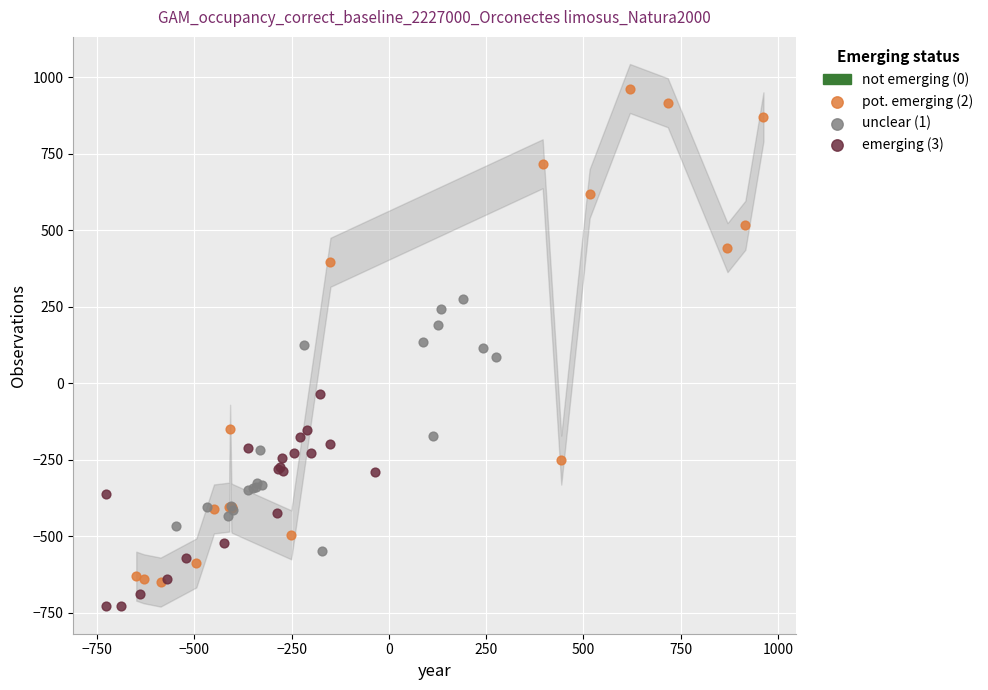

Which series has the widest spread of Y values?

pot. emerging (2)